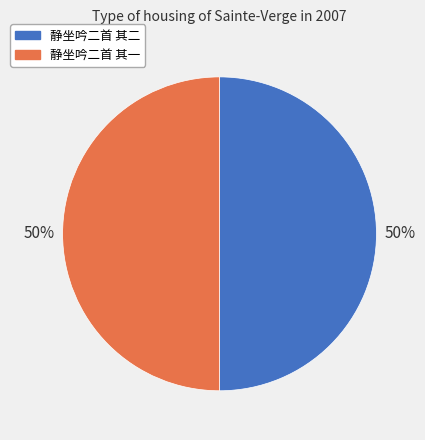

Combined, do 静坐吟二首 其二 and 静坐吟二首 其一 account for over 50%?

Yes